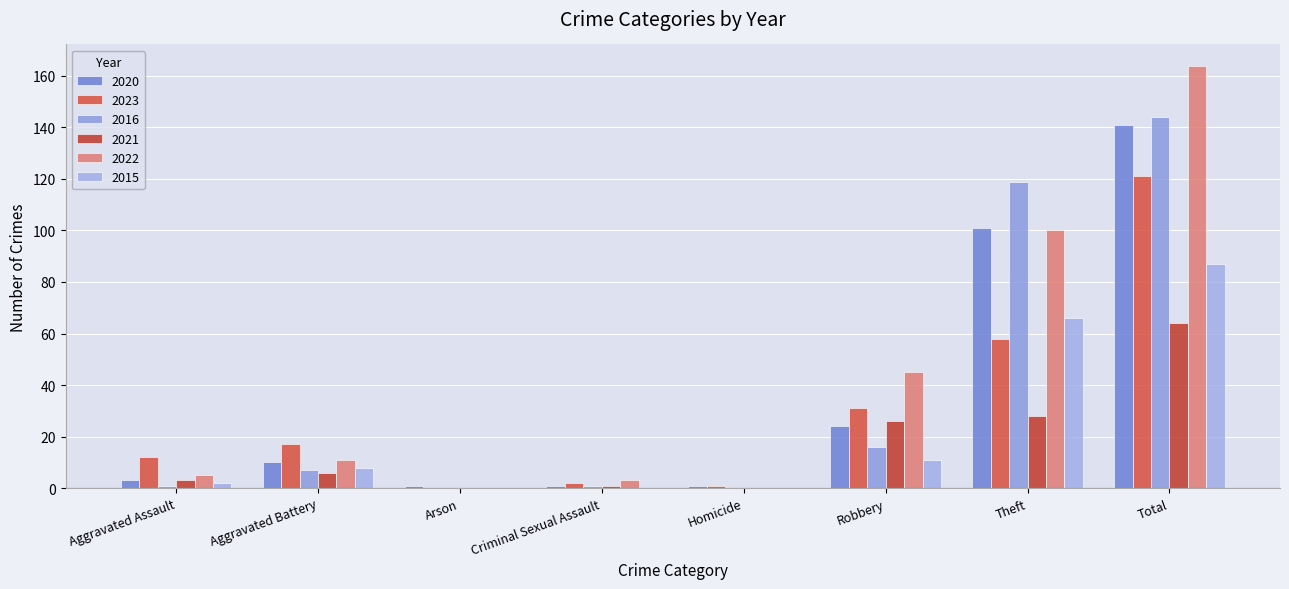

Rank the categories by 2020 value from lowest to highest.

Arson, Criminal Sexual Assault, Homicide, Aggravated Assault, Aggravated Battery, Robbery, Theft, Total